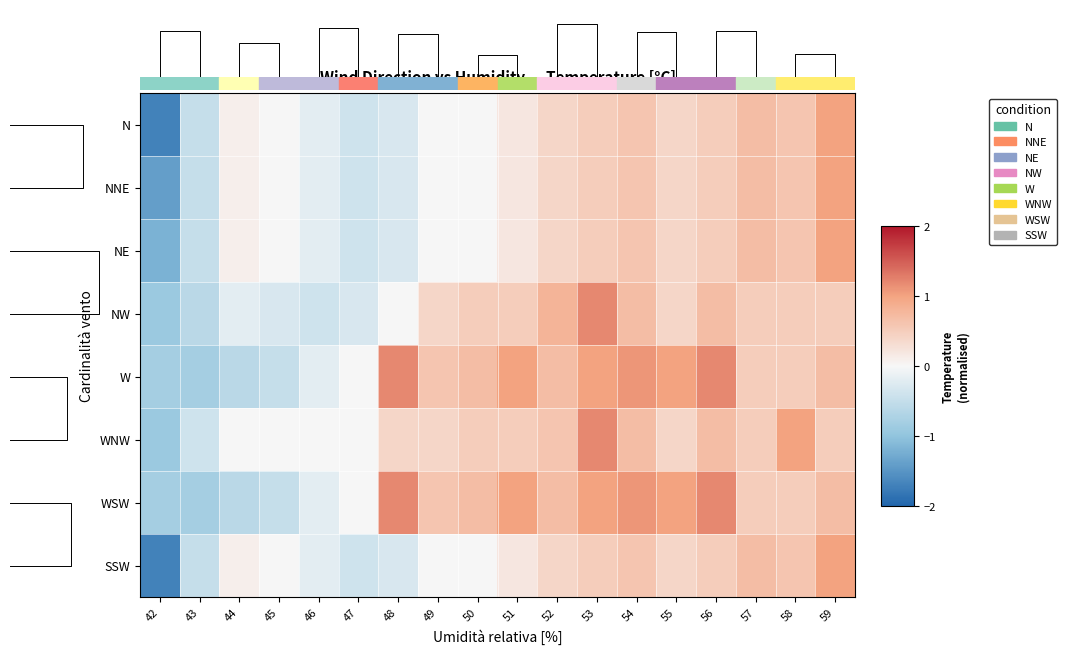

Reading right to left, list all the values displayed in this chart.

N: 59=1.0	58=0.6	57=0.7	56=0.5	55=0.4	54=0.6	53=0.5	52=0.4	51=0.2	50=0.0	49=0.0	48=-0.3	47=-0.4	46=-0.2	45=0.0	44=0.1	43=-0.5	42=-1.7
NNE: 59=1.0	58=0.6	57=0.7	56=0.5	55=0.4	54=0.6	53=0.5	52=0.4	51=0.2	50=0.0	49=0.0	48=-0.3	47=-0.4	46=-0.2	45=0.0	44=0.1	43=-0.5	42=-1.4
NE: 59=1.0	58=0.6	57=0.7	56=0.5	55=0.4	54=0.6	53=0.5	52=0.4	51=0.2	50=0.0	49=0.0	48=-0.3	47=-0.4	46=-0.2	45=0.0	44=0.1	43=-0.5	42=-1.2
NW: 59=0.5	58=0.5	57=0.5	56=0.7	55=0.4	54=0.7	53=1.2	52=0.8	51=0.5	50=0.5	49=0.4	48=0.0	47=-0.3	46=-0.4	45=-0.3	44=-0.2	43=-0.6	42=-0.9
W: 59=0.7	58=0.5	57=0.5	56=1.2	55=1.0	54=1.1	53=1.0	52=0.7	51=1.0	50=0.7	49=0.6	48=1.2	47=0.0	46=-0.2	45=-0.5	44=-0.6	43=-0.8	42=-0.8
WNW: 59=0.5	58=1.0	57=0.5	56=0.7	55=0.4	54=0.7	53=1.2	52=0.6	51=0.5	50=0.5	49=0.4	48=0.4	47=0.0	46=0.0	45=0.0	44=0.0	43=-0.4	42=-0.9
WSW: 59=0.7	58=0.5	57=0.5	56=1.2	55=1.0	54=1.1	53=1.0	52=0.7	51=1.0	50=0.7	49=0.6	48=1.2	47=0.0	46=-0.2	45=-0.5	44=-0.6	43=-0.8	42=-0.8
SSW: 59=1.0	58=0.6	57=0.7	56=0.5	55=0.4	54=0.6	53=0.5	52=0.4	51=0.2	50=0.0	49=0.0	48=-0.3	47=-0.4	46=-0.2	45=0.0	44=0.1	43=-0.5	42=-1.7